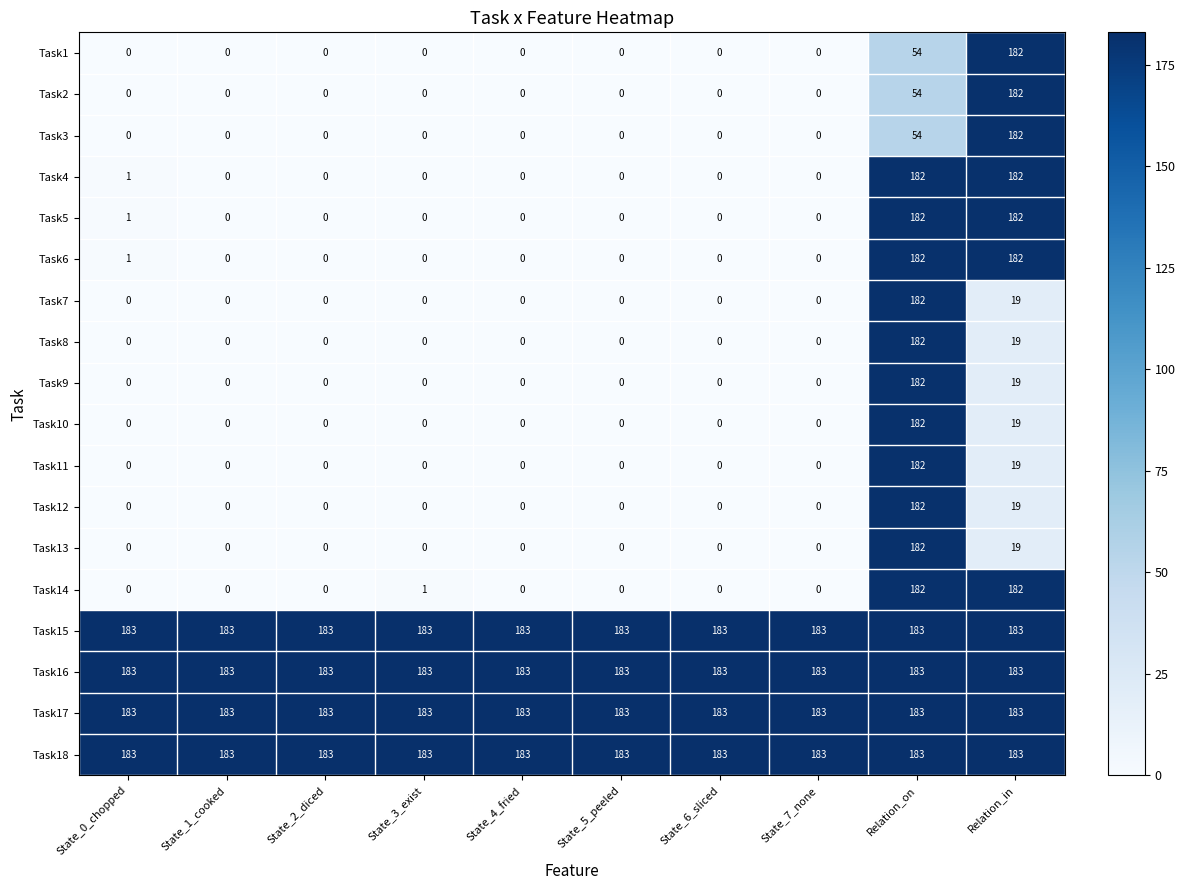

The value of Task8 at Relation_on is 95. True or false?

False